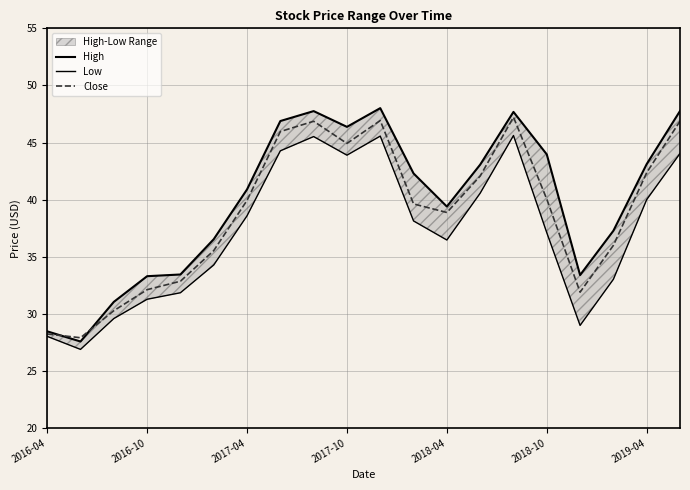

Rank the series by their maximum value, from lowest to highest.

Low, Close, High